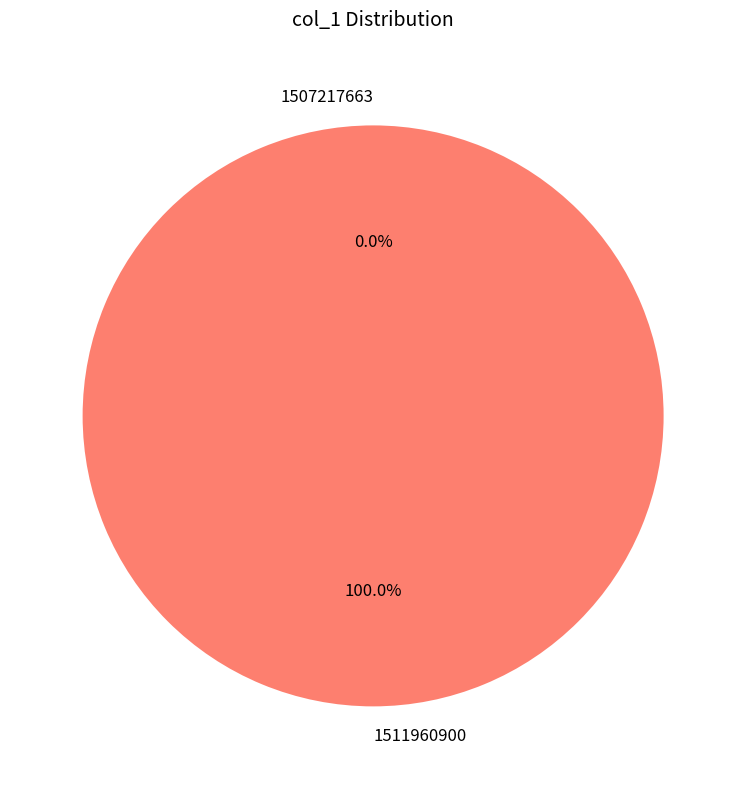

Count the number of slices in the pie.

2